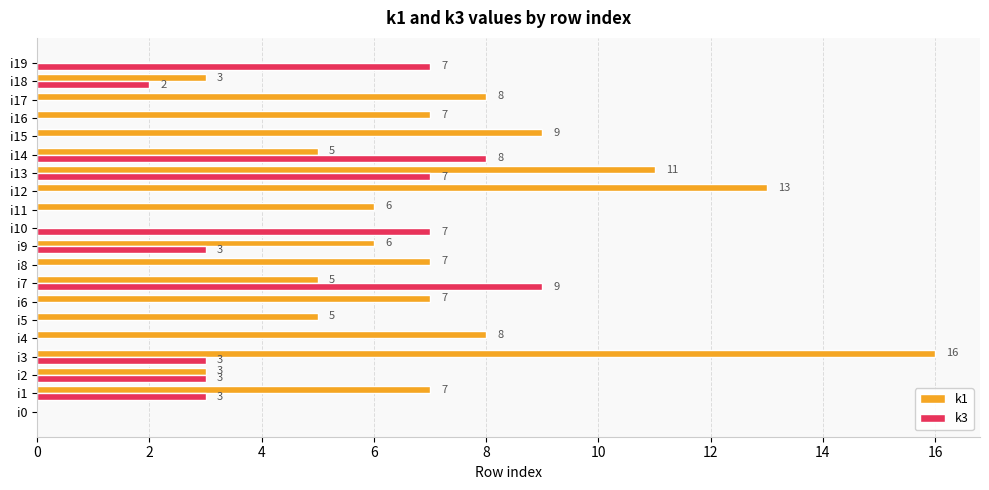

The k3 series shows 0 at i17. True or false?

True